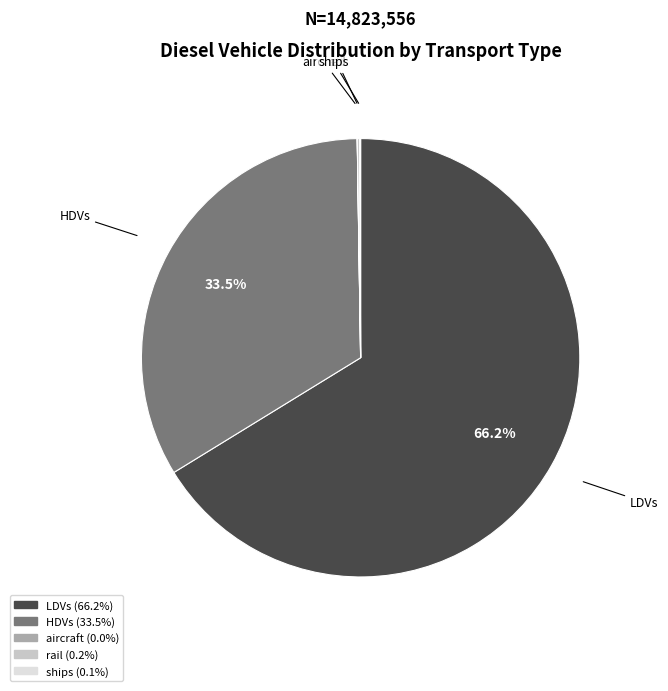

To the nearest percent, what is the average slice percentage?

20%